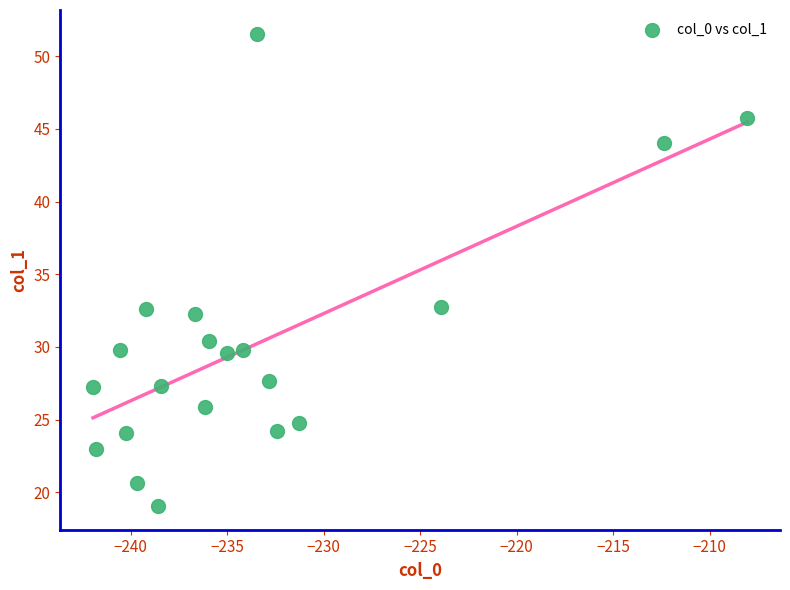

What is the range of Y values (max minus min)?

32.5